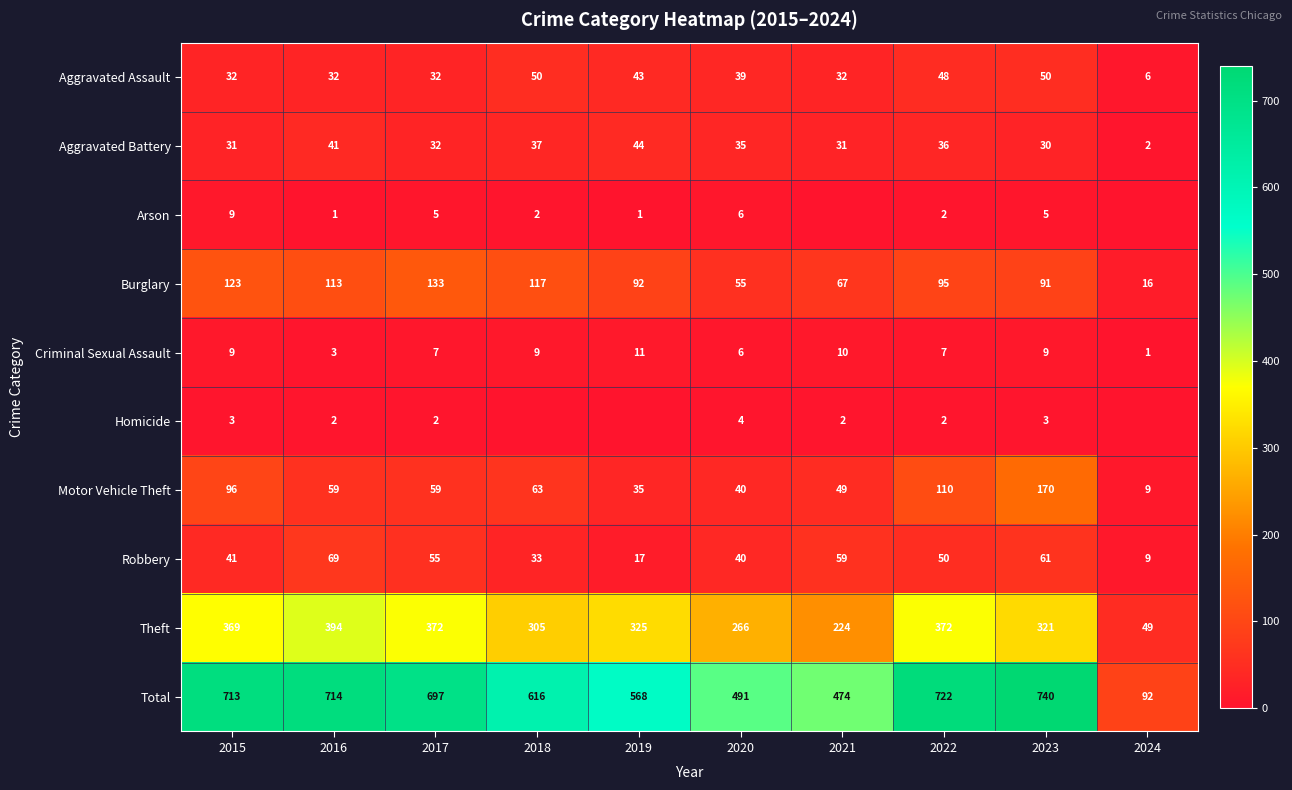

True or false: Theft has a value of 372 at 2017.

True